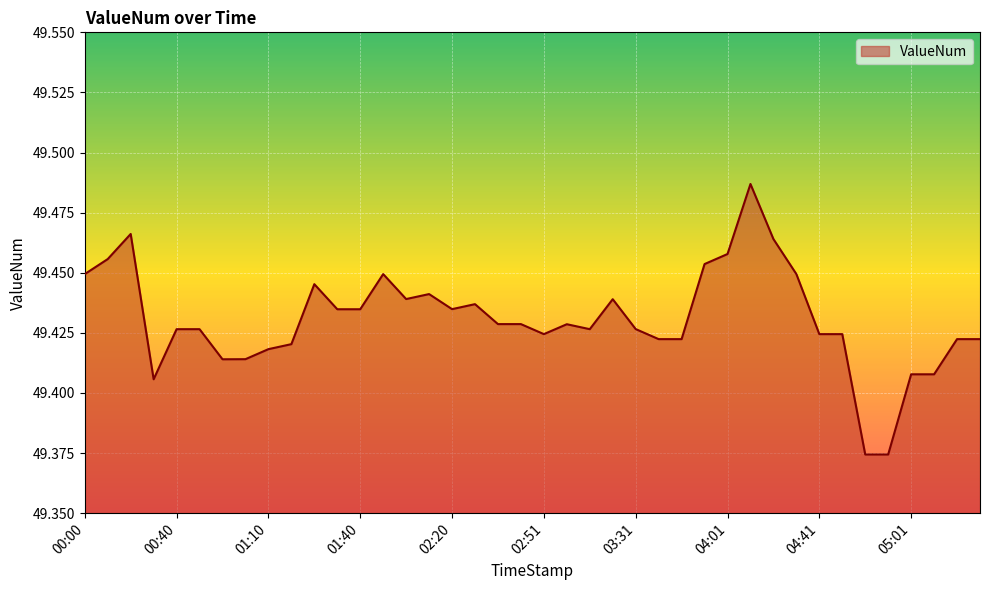

Is this an area chart (filled region under the line)?

Yes